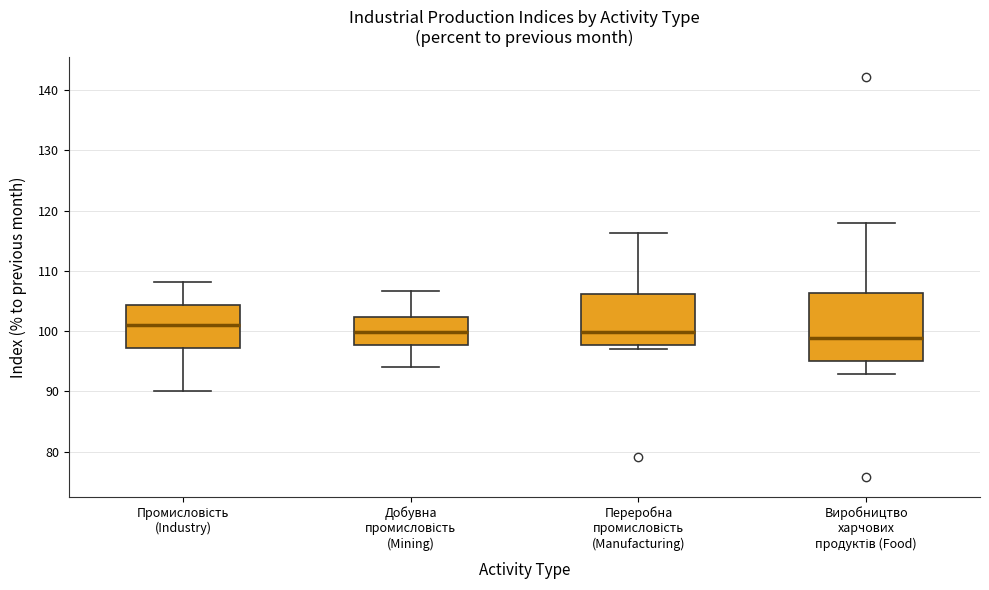

Reading left to right, read every box against the y-axis: the position of its median line, the range the box covers, and the ends of its whiskers. The values are not printed on the chart, so give them approximately, as read against the axis.

Промисловість (Industry): median 101, box 97 to 104, whiskers 90 to 108
Добувна промисловість (Mining): median 100, box 98 to 102, whiskers 94 to 107
Переробна промисловість (Manufacturing): median 100, box 98 to 106, whiskers 97 to 116
Виробництво харчових продуктів (Food): median 99, box 95 to 106, whiskers 93 to 118